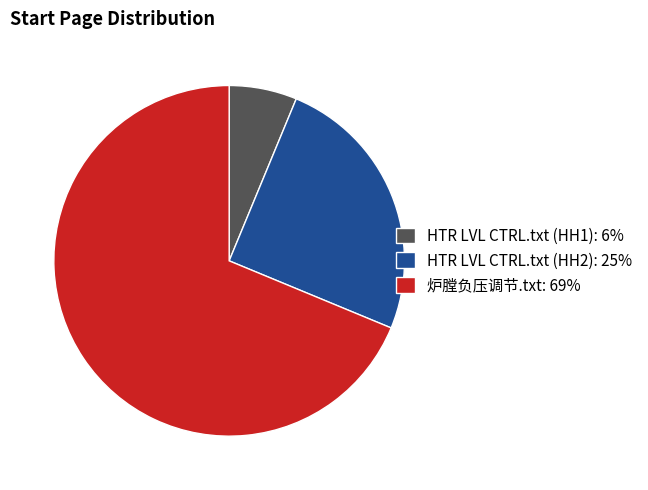

What is the ratio of the value at HTR LVL CTRL.txt (HH2): 25% to the value at HTR LVL CTRL.txt (HH1): 6%?

4.0